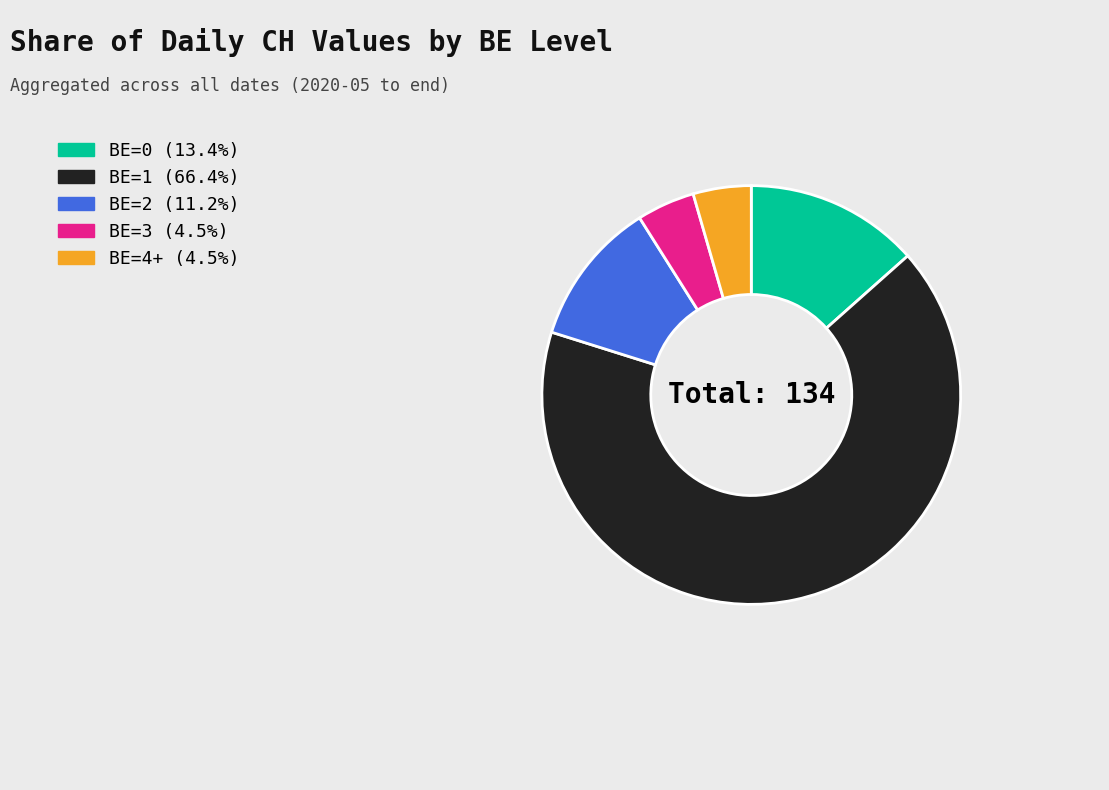

Is the sum of BE=4+ and BE=0 greater than half?

No